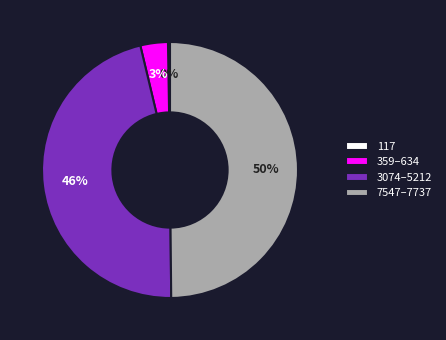

True or false: 3074–5212 accounts for 36% of the total.

False